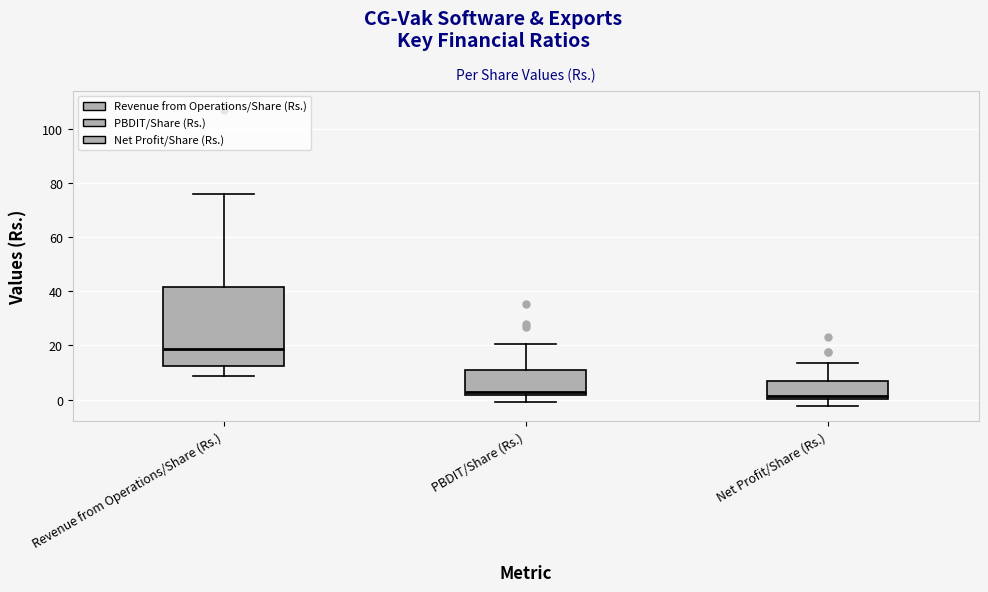

Where is the upper edge of the box for Net Profit/Share (Rs.) on the y-axis? The values are not printed on the chart, so give them approximately, as read against the axis.

6